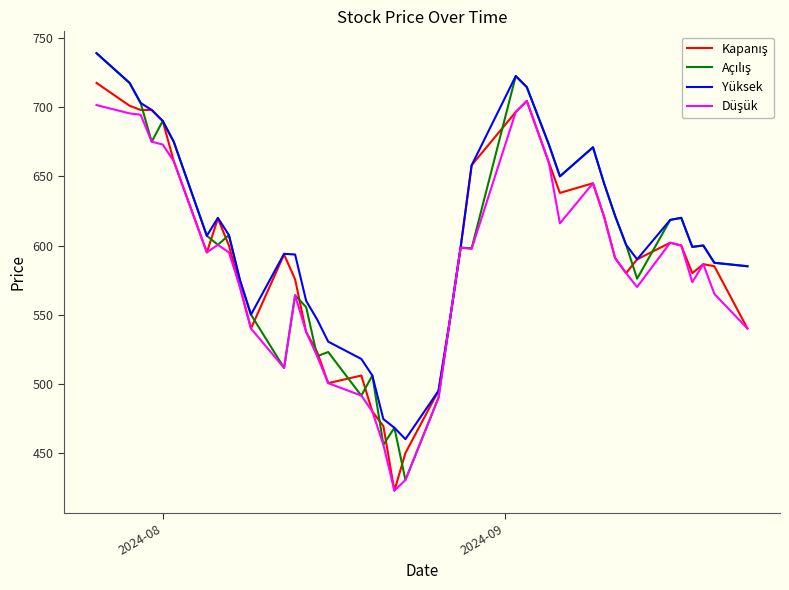

What is the smallest value displayed?

422.8